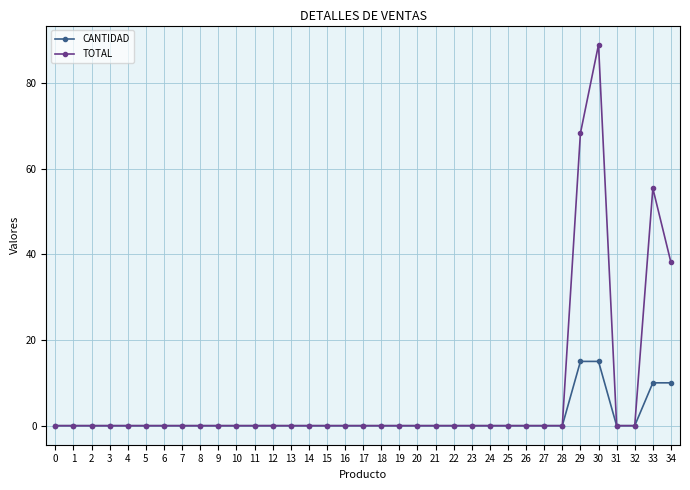

True or false: TOTAL has more than 0 points higher than both neighbors.

True